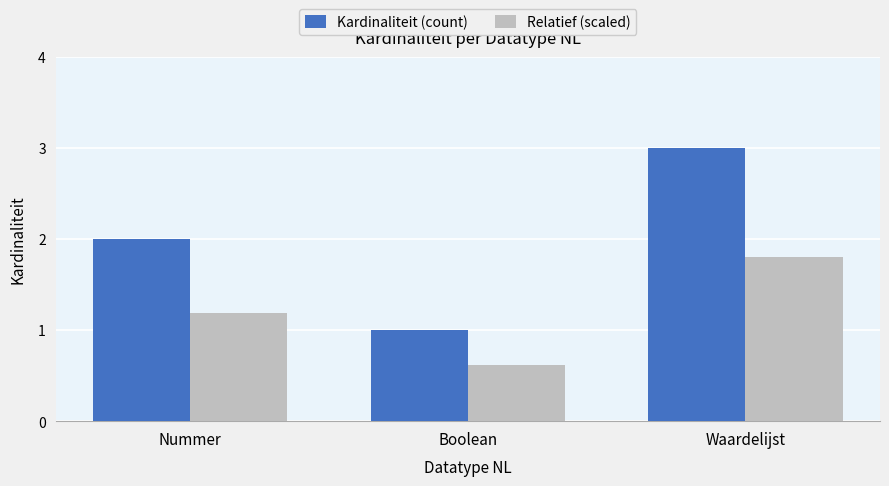

Reading left to right, what are all the values shown in this chart?

Kardinaliteit (count): 2.0	1.0	3.0
Relatief (scaled): 1.2	0.6	1.8